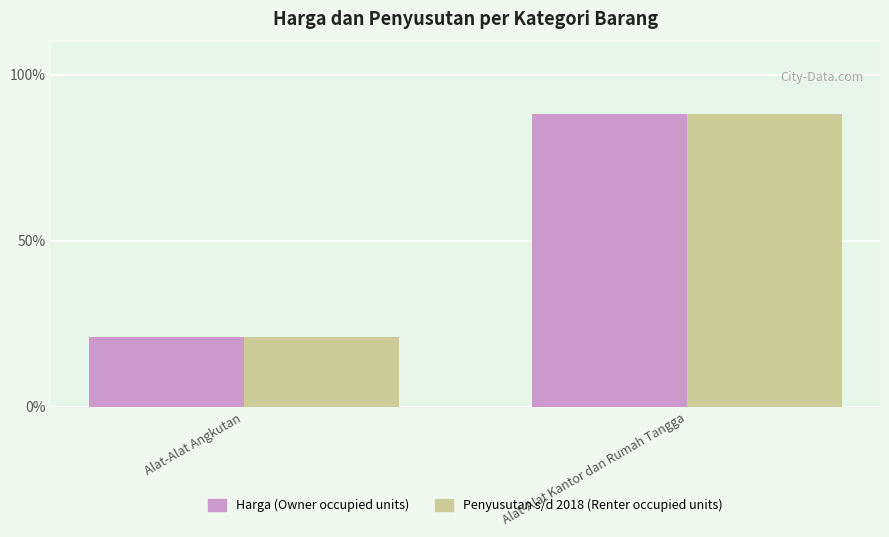

What is the maximum value shown in the chart?

88.1